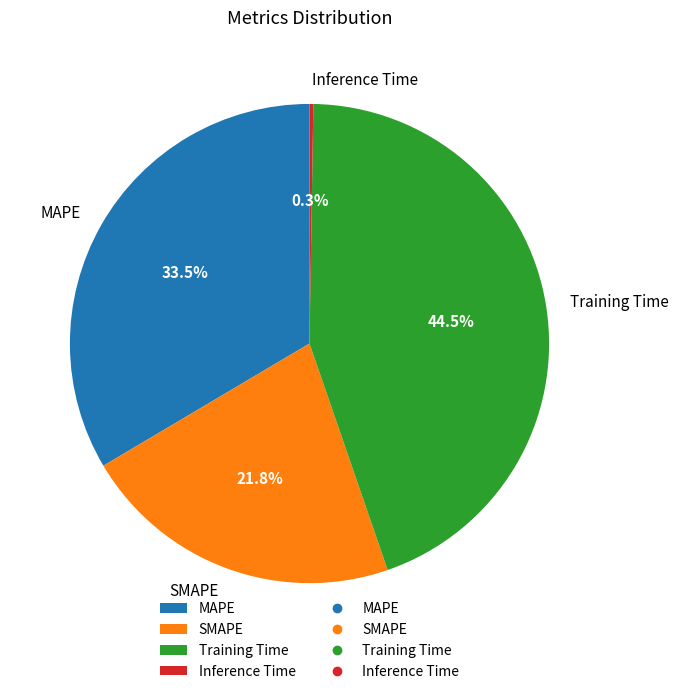

Which category has the biggest portion of the pie?

Training Time